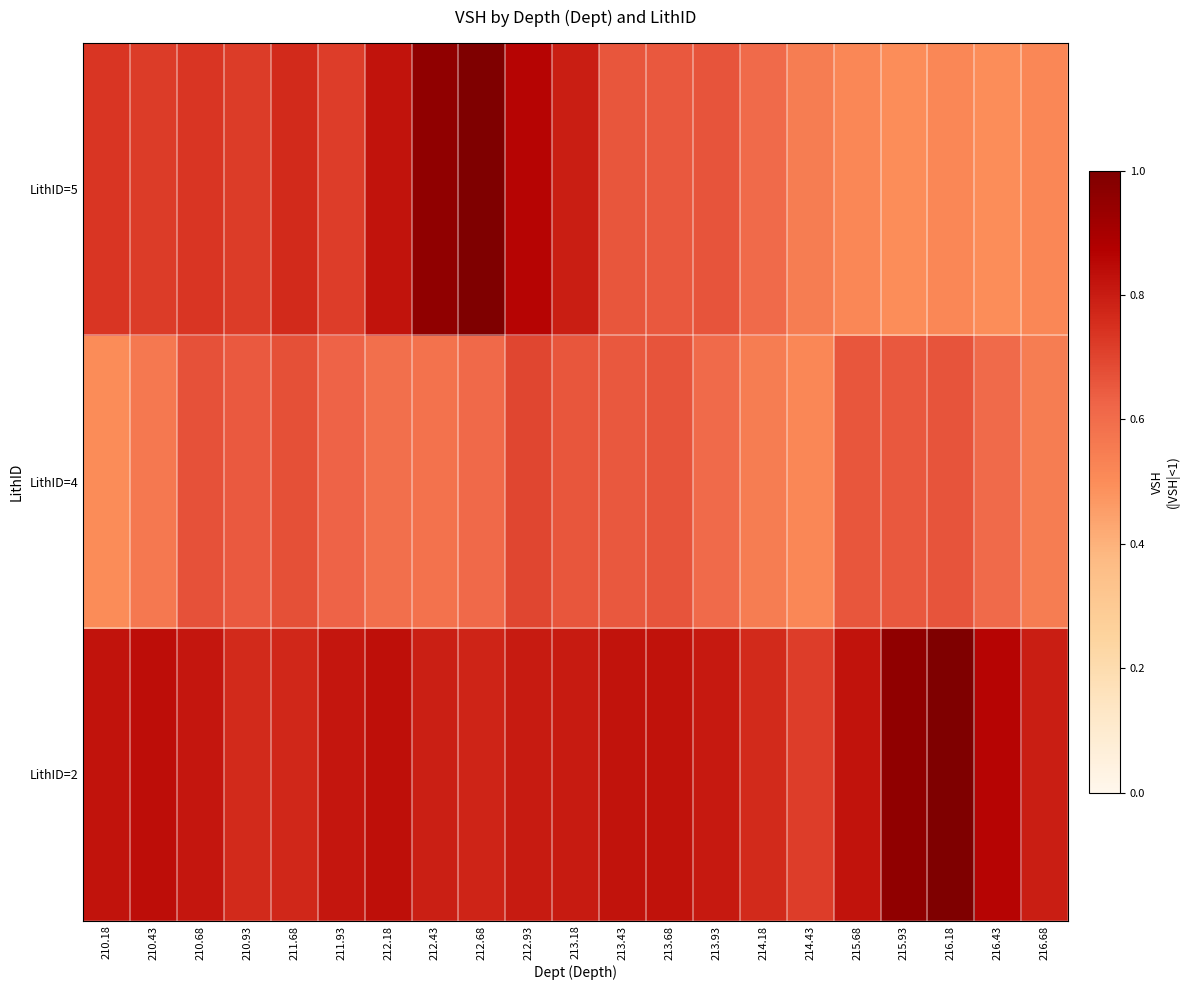

Reading left to right, what are all the values shown in this chart?

LithID=2: 210.18=0.8	210.43=0.8	210.68=0.8	210.93=0.8	211.68=0.8	211.93=0.8	212.18=0.8	212.43=0.8	212.68=0.8	212.93=0.8	213.18=0.8	213.43=0.8	213.68=0.8	213.93=0.8	214.18=0.8	214.43=0.7	215.68=0.8	215.93=1.0	216.18=1.0	216.43=0.9	216.68=0.8
LithID=4: 210.18=0.5	210.43=0.6	210.68=0.7	210.93=0.7	211.68=0.7	211.93=0.6	212.18=0.6	212.43=0.6	212.68=0.6	212.93=0.7	213.18=0.7	213.43=0.7	213.68=0.7	213.93=0.6	214.18=0.5	214.43=0.5	215.68=0.7	215.93=0.7	216.18=0.7	216.43=0.6	216.68=0.5
LithID=5: 210.18=0.7	210.43=0.7	210.68=0.7	210.93=0.7	211.68=0.8	211.93=0.7	212.18=0.8	212.43=1.0	212.68=1.0	212.93=0.9	213.18=0.8	213.43=0.7	213.68=0.7	213.93=0.7	214.18=0.6	214.43=0.5	215.68=0.5	215.93=0.5	216.18=0.5	216.43=0.5	216.68=0.5